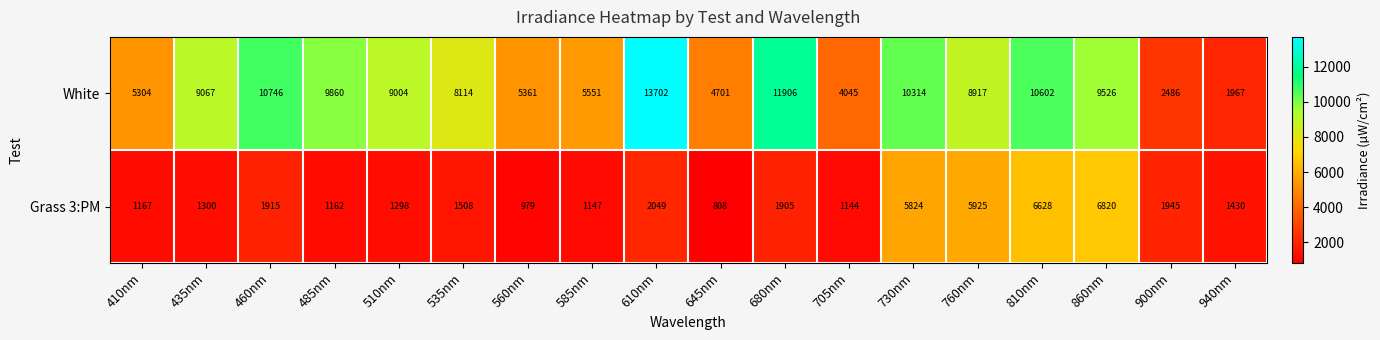

Which series has the largest total across all categories?

White